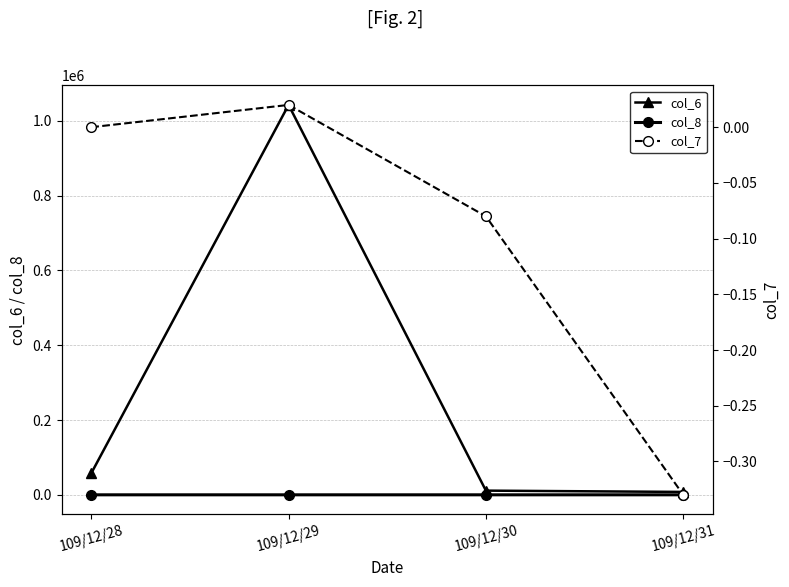

Reading left to right, transcribe all the data shown in this chart.

col_6: 57550.0	1042350.0	11200.0	7720.0
col_8: 3.0	4.0	1.0	2.0
col_7: 0.0	0.0	-0.1	-0.3